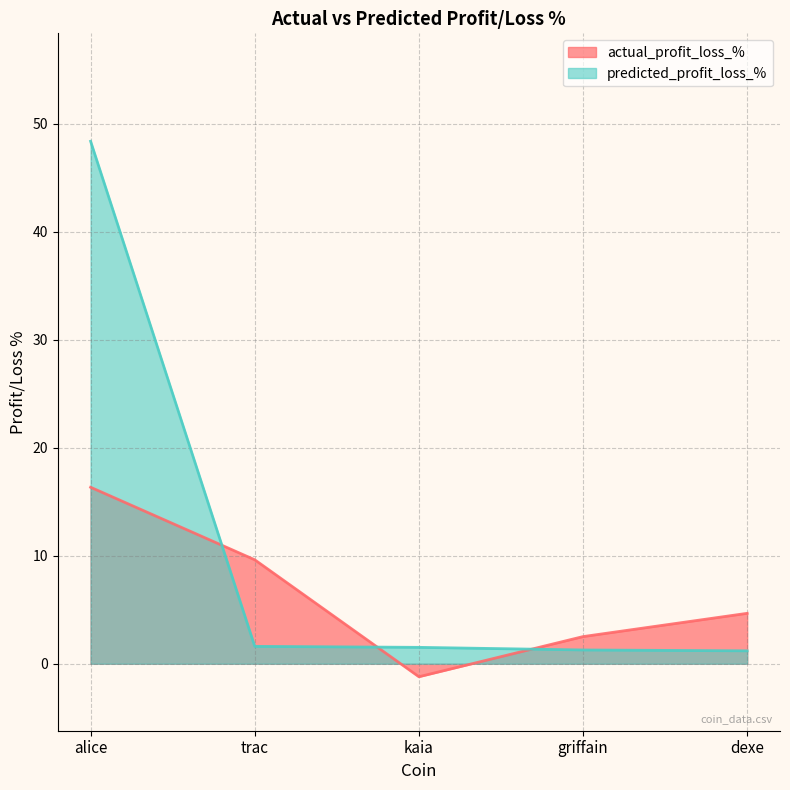

At how many categories does at least one series exceed 30?

1